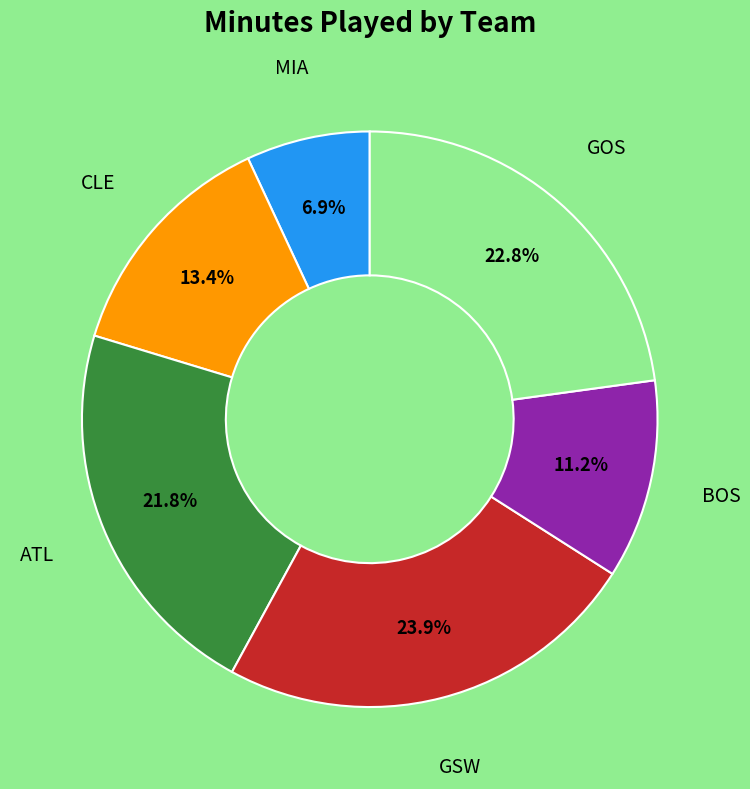

Is the sum of BOS and ATL greater than half?

No